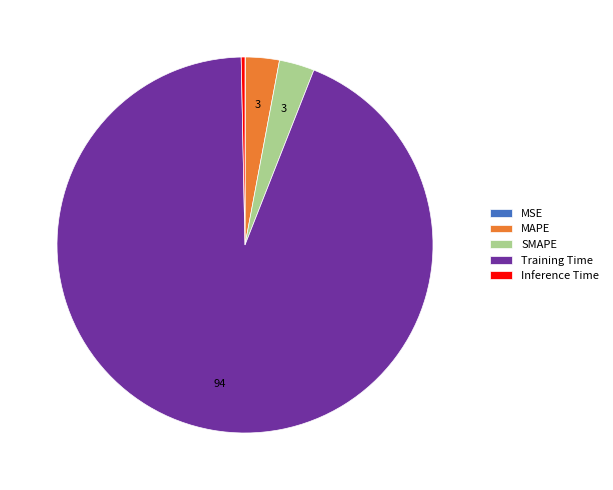

Between Training Time and SMAPE, which is larger?

Training Time